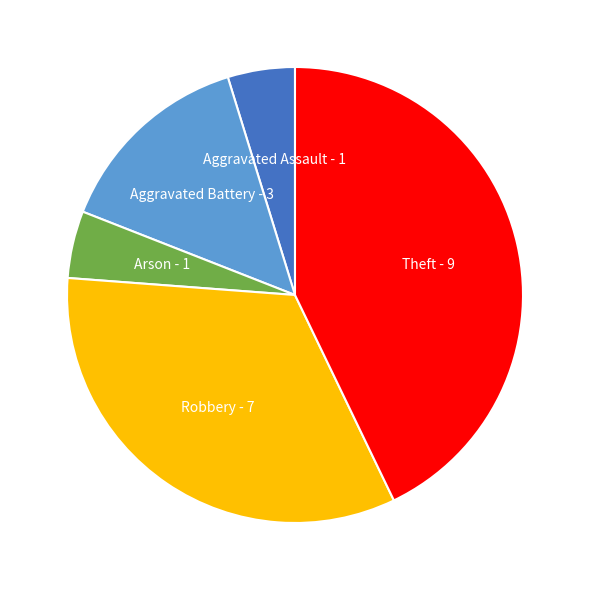

Rank the categories by value from highest to lowest.

Theft, Robbery, Aggravated Battery, Aggravated Assault, Arson